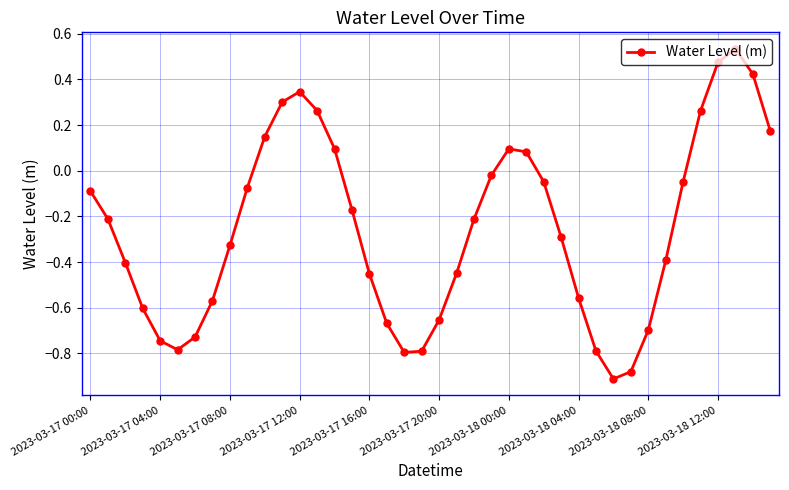

True or false: there are more than 2 points higher than both neighbors.

True